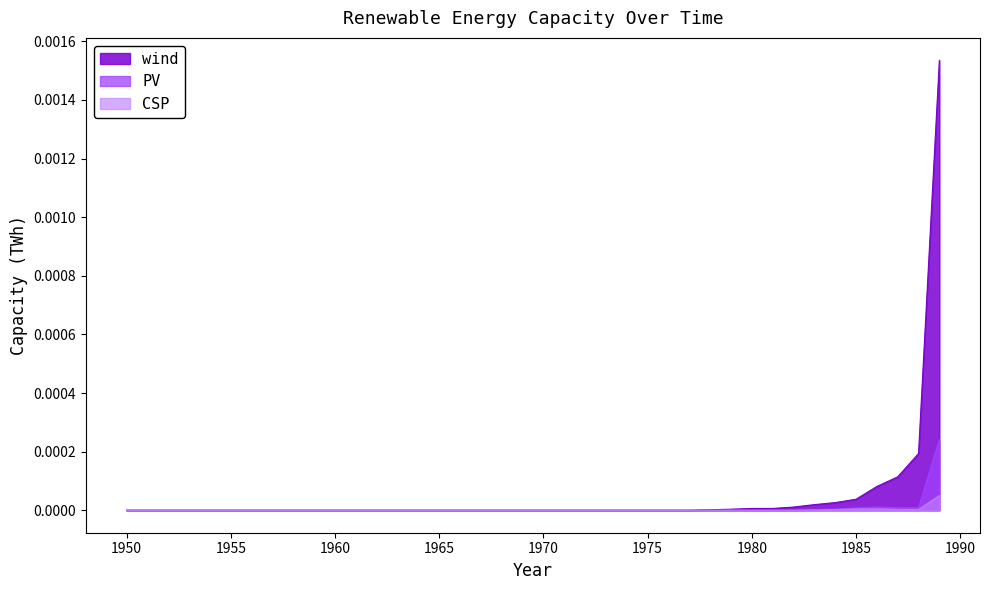

List the labels in order of CSP value, smallest first.

1950, 1951, 1952, 1953, 1954, 1955, 1956, 1957, 1958, 1959, 1960, 1961, 1962, 1963, 1964, 1965, 1966, 1967, 1968, 1969, 1970, 1971, 1972, 1973, 1974, 1975, 1976, 1977, 1978, 1979, 1980, 1981, 1982, 1983, 1988, 1984, 1987, 1985, 1986, 1989